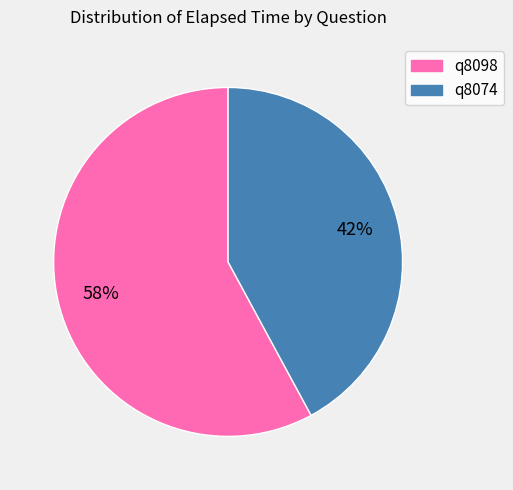

Count the number of slices in the pie.

2